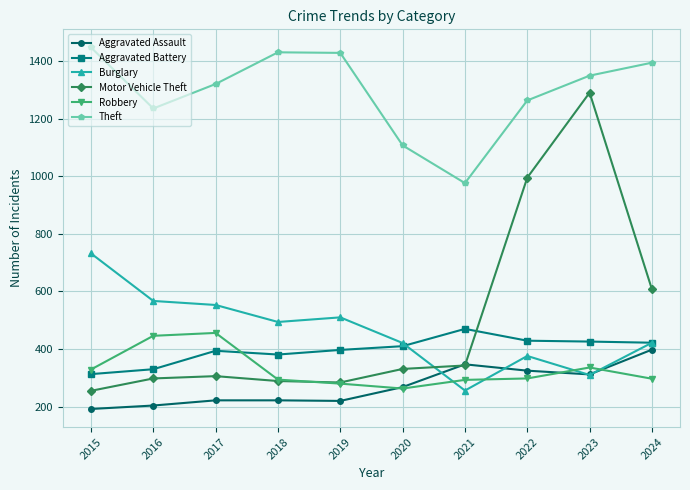

What is the difference between the highest and lowest values at 2016?

1031